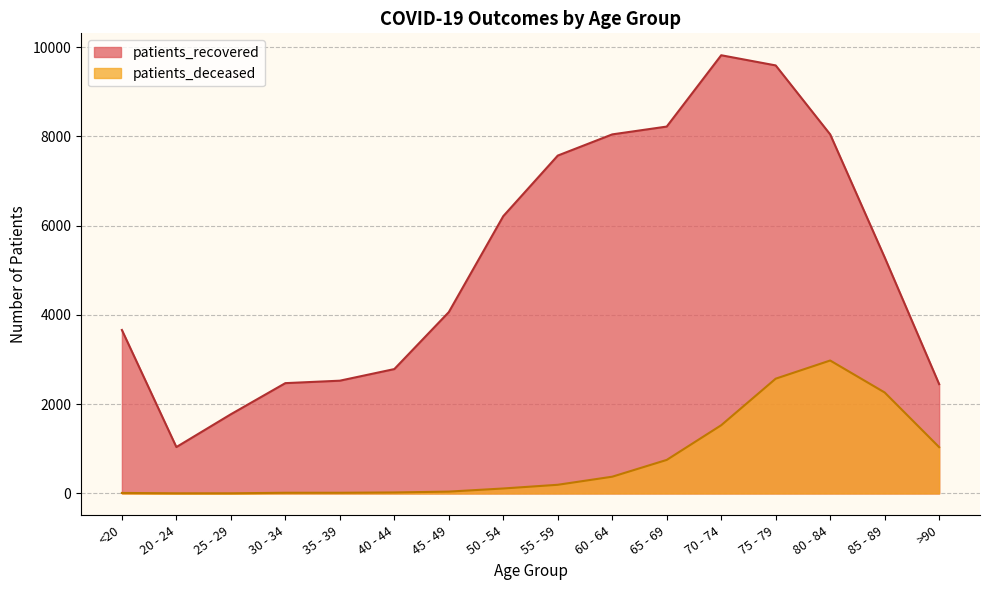

At how many categories does at least one series exceed 6891?

6